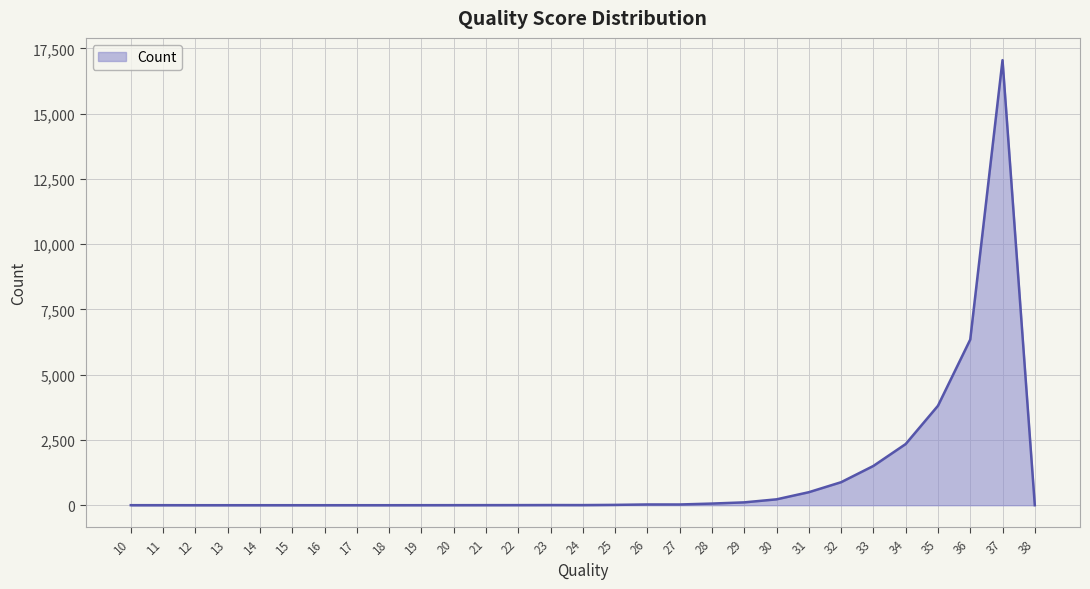

What is the maximum value shown in the chart?

17050